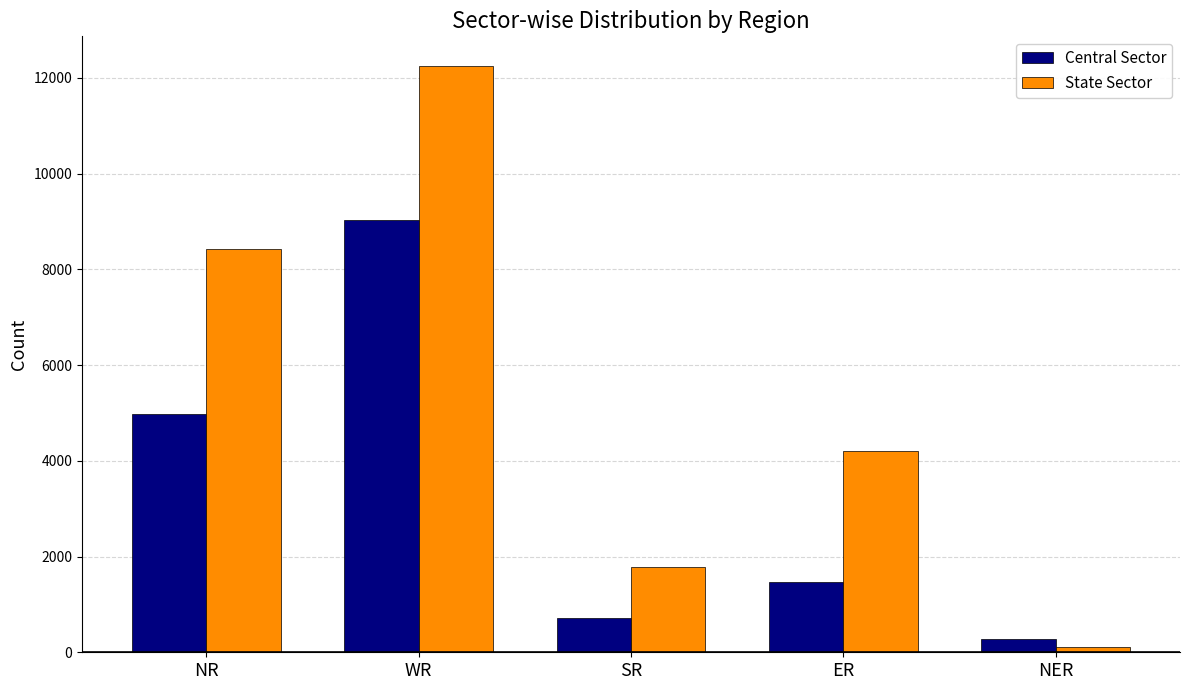

Rank the categories by Central Sector value from lowest to highest.

NER, SR, ER, NR, WR